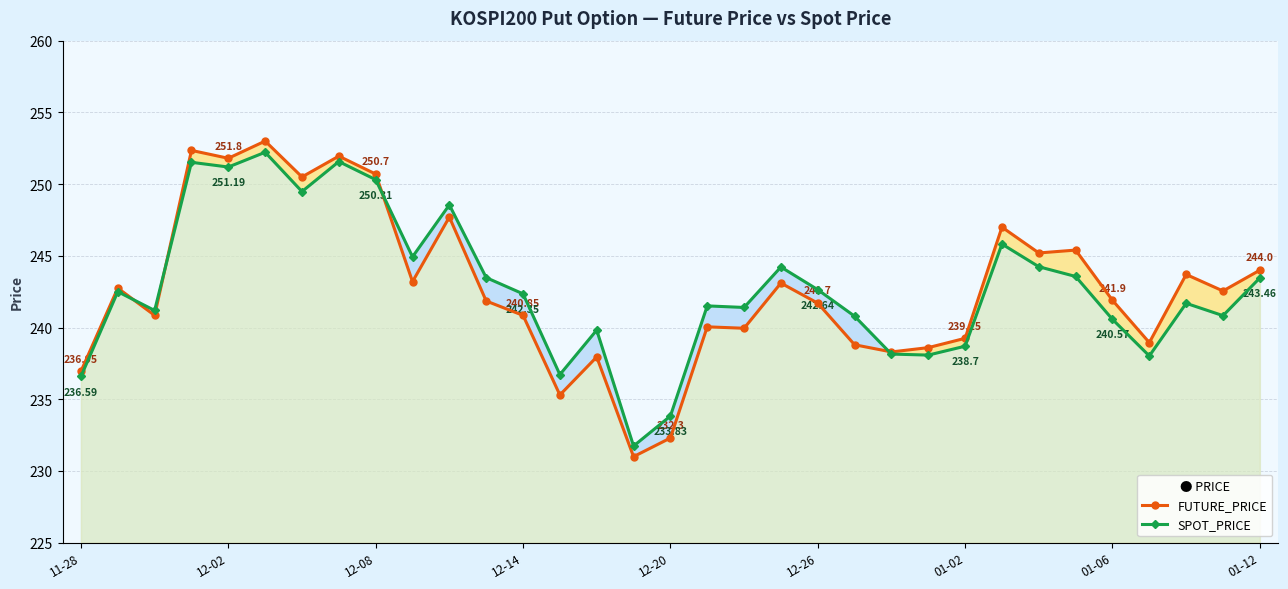

True or false: SPOT_PRICE and FUTURE_PRICE intersect in this chart.

True